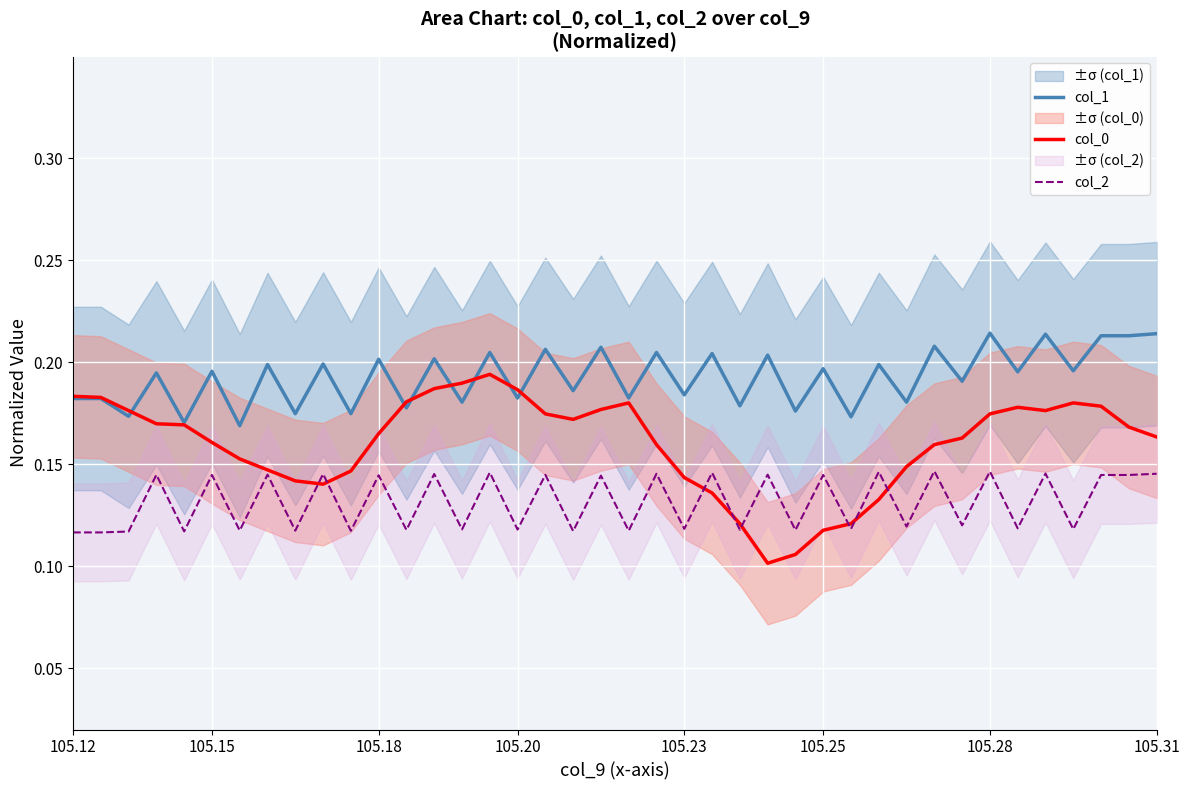

True or false: col_2 and col_1 cross at least once.

False